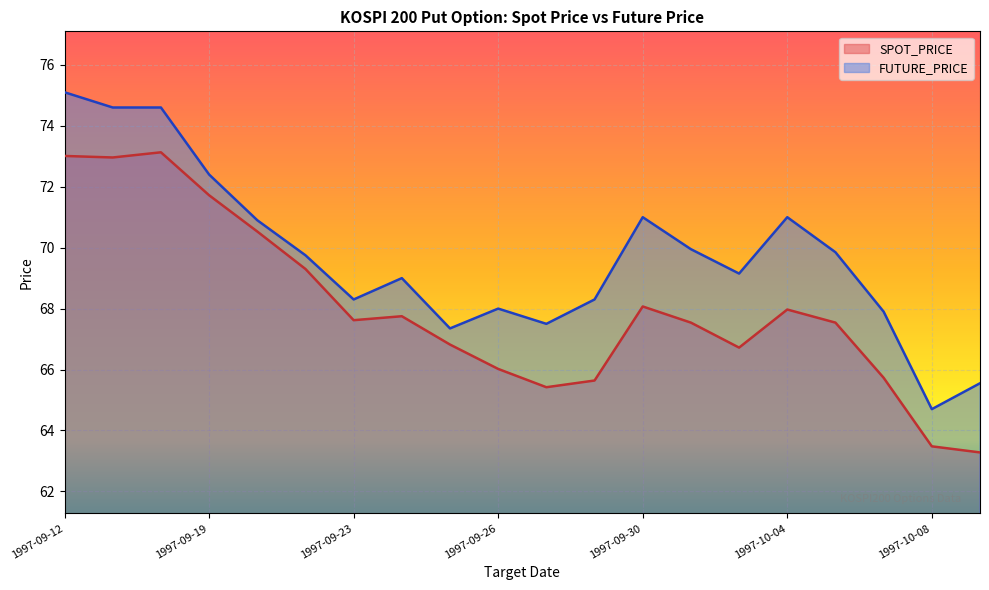

What is the minimum value for FUTURE_PRICE?

64.7